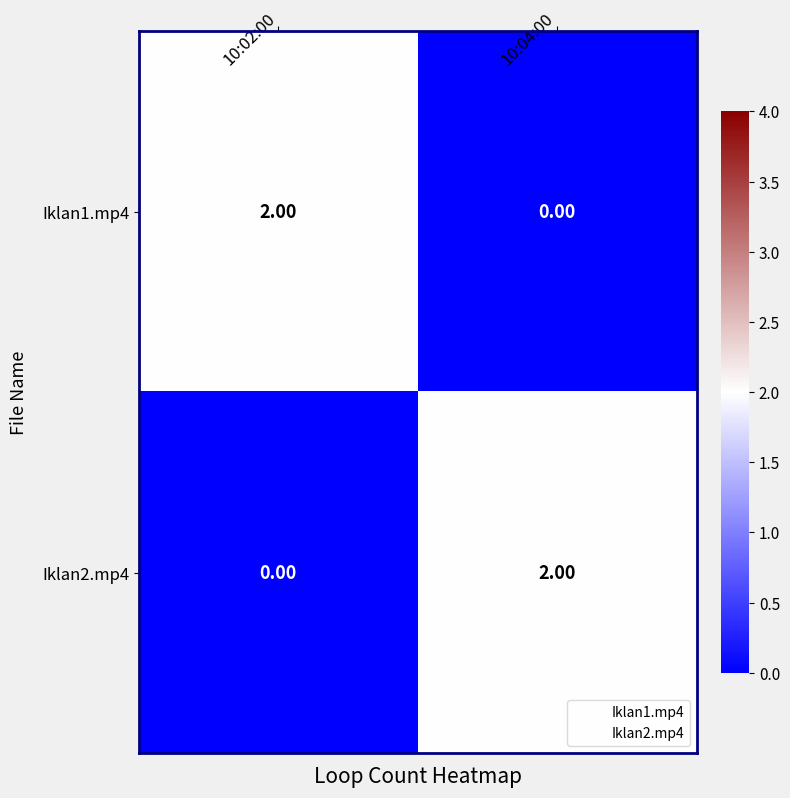

Rank the series at 10:02:00 from highest to lowest value.

Iklan1.mp4, Iklan2.mp4